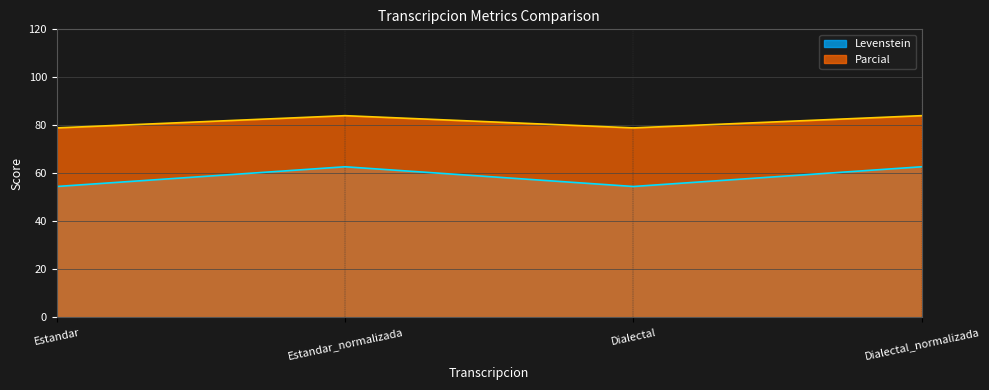

What is the difference between the maximum and minimum values in the Levenstein series?

8.2